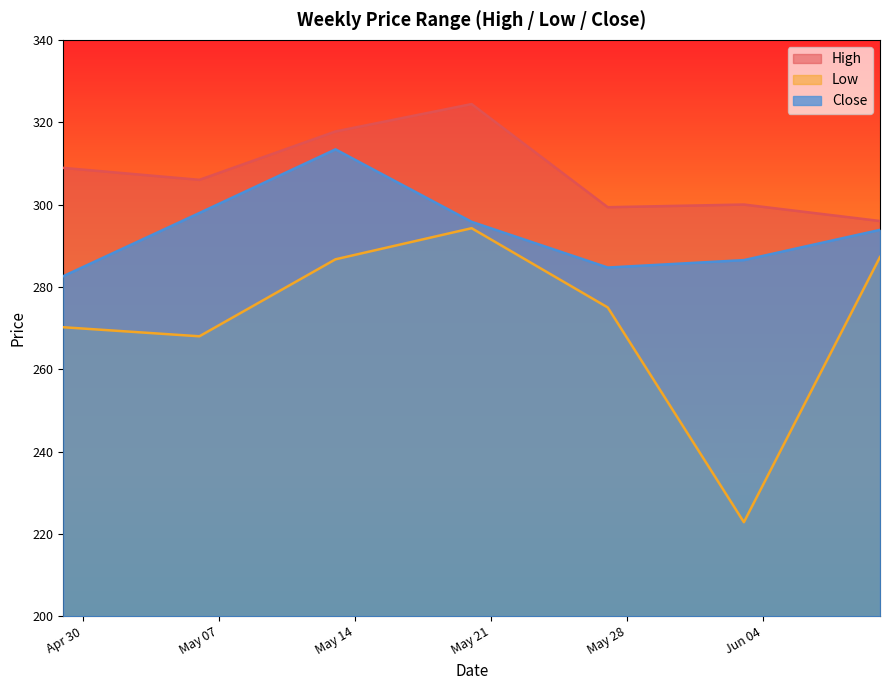

Reading left to right, list all the values displayed in this chart.

High: 2024-04-29=308.9	2024-05-06=306.0	2024-05-13=317.8	2024-05-20=324.4	2024-05-27=299.4	2024-06-03=300.0	2024-06-10=296.0
Low: 2024-04-29=270.2	2024-05-06=268.0	2024-05-13=286.7	2024-05-20=294.2	2024-05-27=275.0	2024-06-03=222.9	2024-06-10=287.2
Close: 2024-04-29=282.6	2024-05-06=298.0	2024-05-13=313.4	2024-05-20=295.8	2024-05-27=284.7	2024-06-03=286.5	2024-06-10=293.9